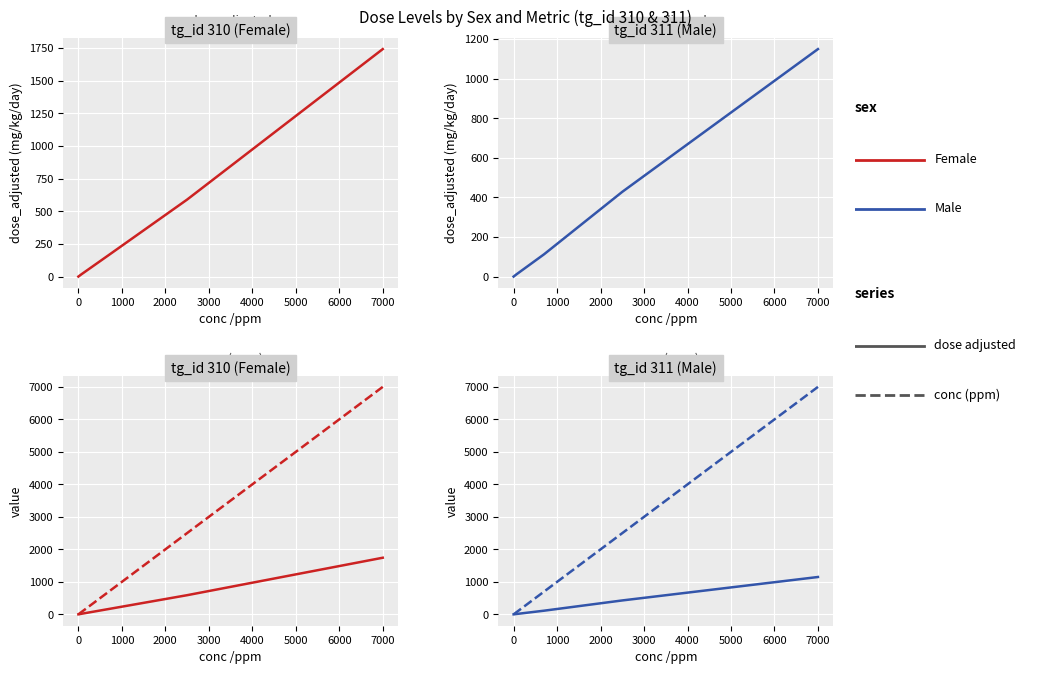

Which series has the largest range (max minus min)?

Female conc